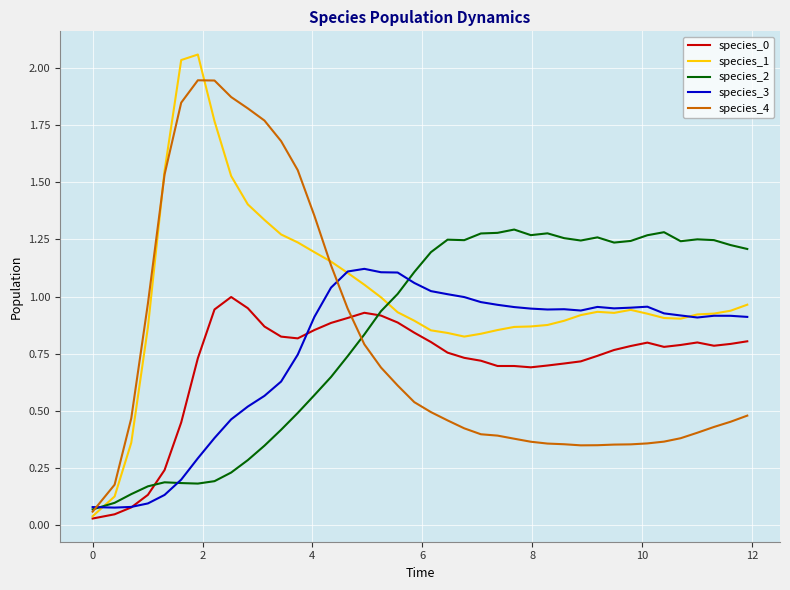

Which series has the largest total across all categories?

species_1